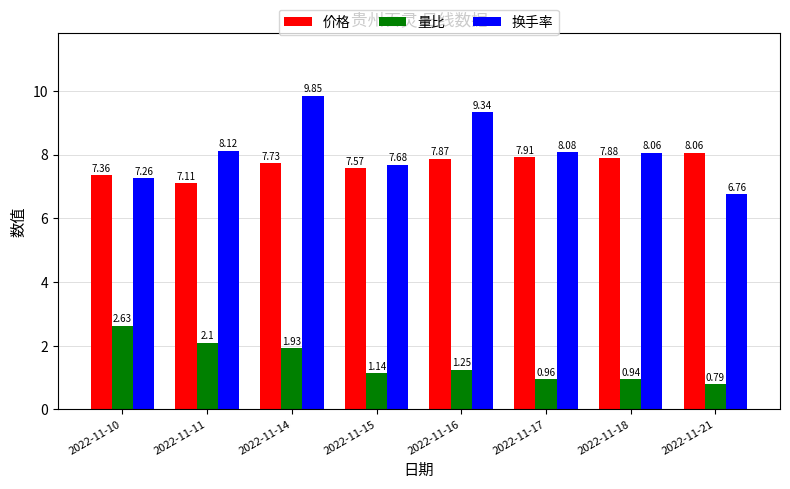

List the labels in order of 量比 value, largest first.

2022-11-10, 2022-11-11, 2022-11-14, 2022-11-16, 2022-11-15, 2022-11-17, 2022-11-18, 2022-11-21